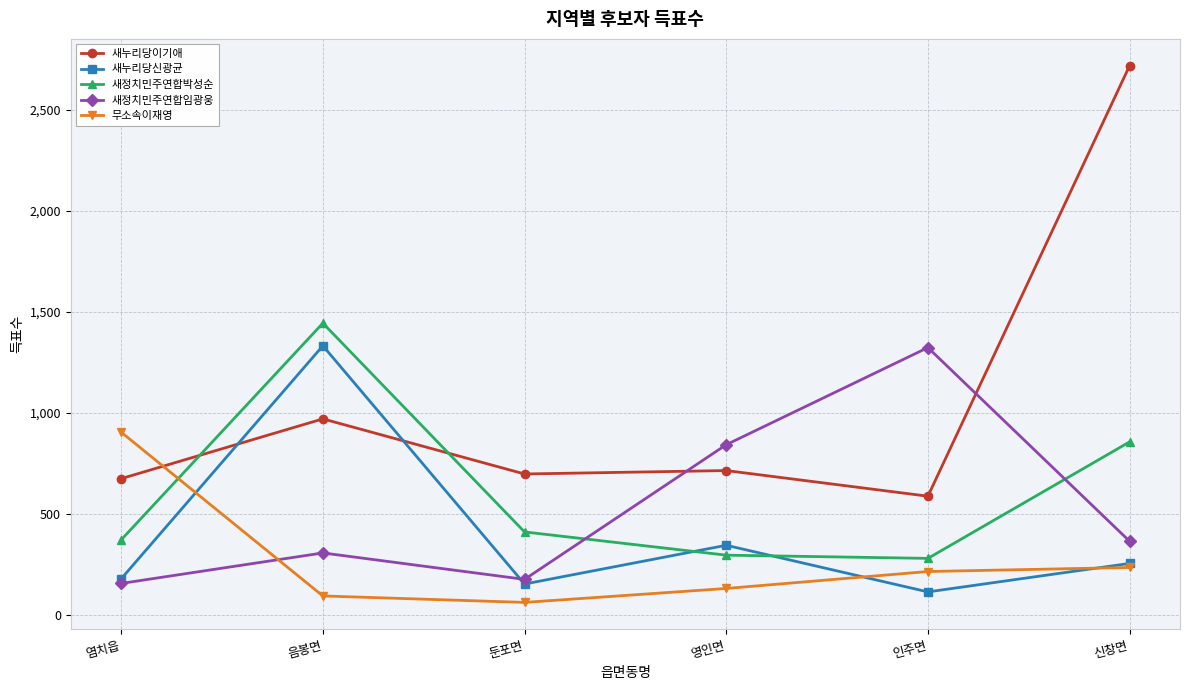

Reading left to right, what are all the values shown in this chart?

새누리당이기애: 염치읍=674	음봉면=970	둔포면=697	영인면=714	인주면=587	신창면=2719
새누리당신광균: 염치읍=178	음봉면=1332	둔포면=152	영인면=344	인주면=113	신창면=254
새정치민주연합박성순: 염치읍=371	음봉면=1444	둔포면=410	영인면=295	인주면=279	신창면=856
새정치민주연합임광웅: 염치읍=155	음봉면=306	둔포면=175	영인면=842	인주면=1323	신창면=364
무소속이재영: 염치읍=904	음봉면=93	둔포면=61	영인면=130	인주면=214	신창면=234